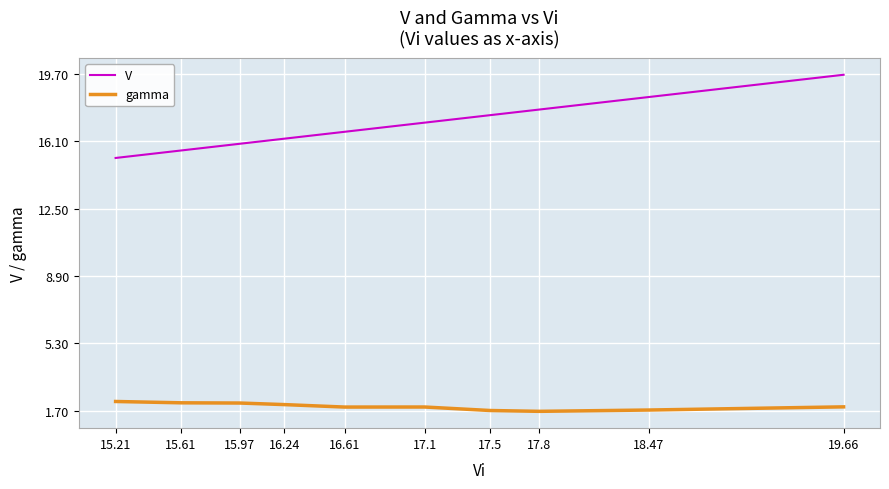

Rank the series at 17.1 from highest to lowest value.

V, gamma